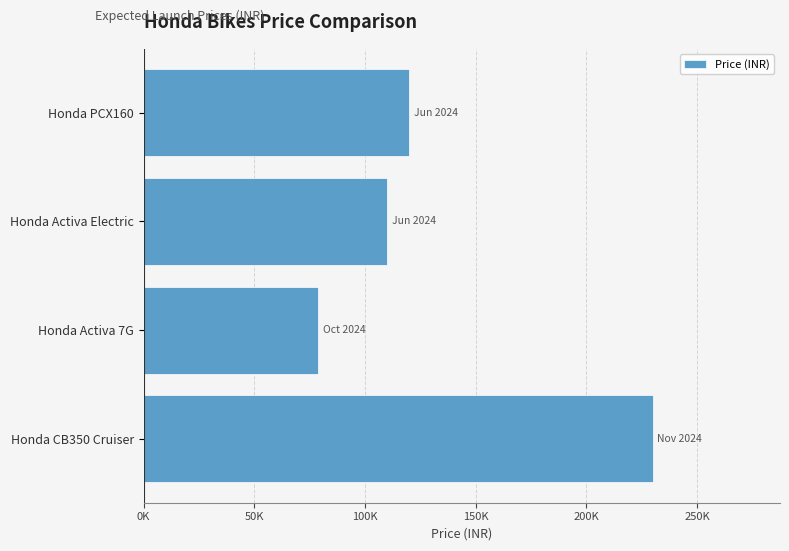

Rank the categories by value from lowest to highest.

Honda Activa 7G, Honda Activa Electric, Honda PCX160, Honda CB350 Cruiser